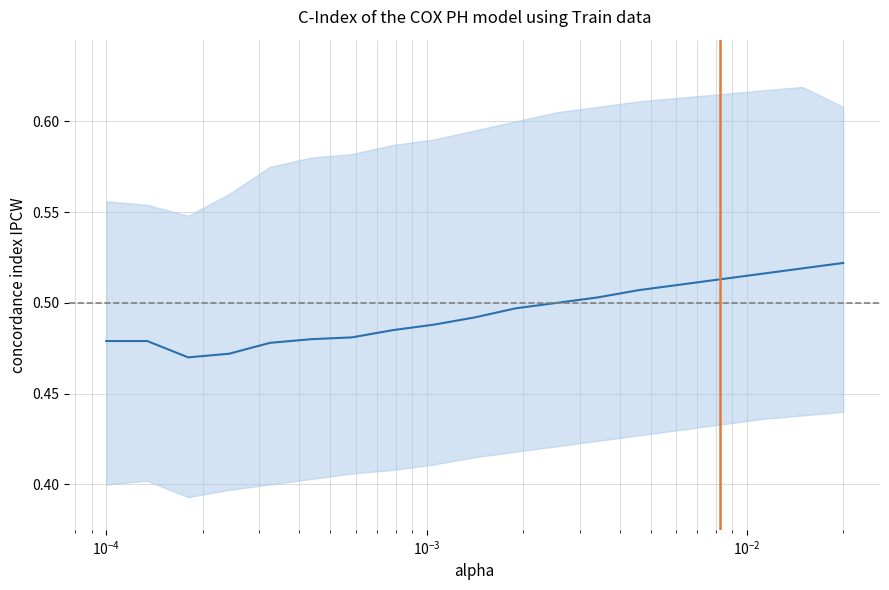

How many values are between 0 and 1?

19